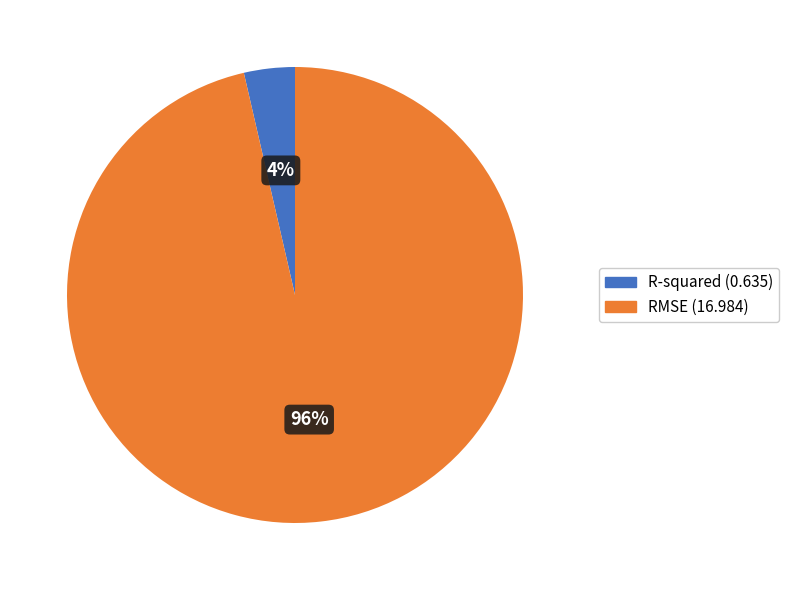

To the nearest percent, what is the combined percentage of R-squared and RMSE?

100%